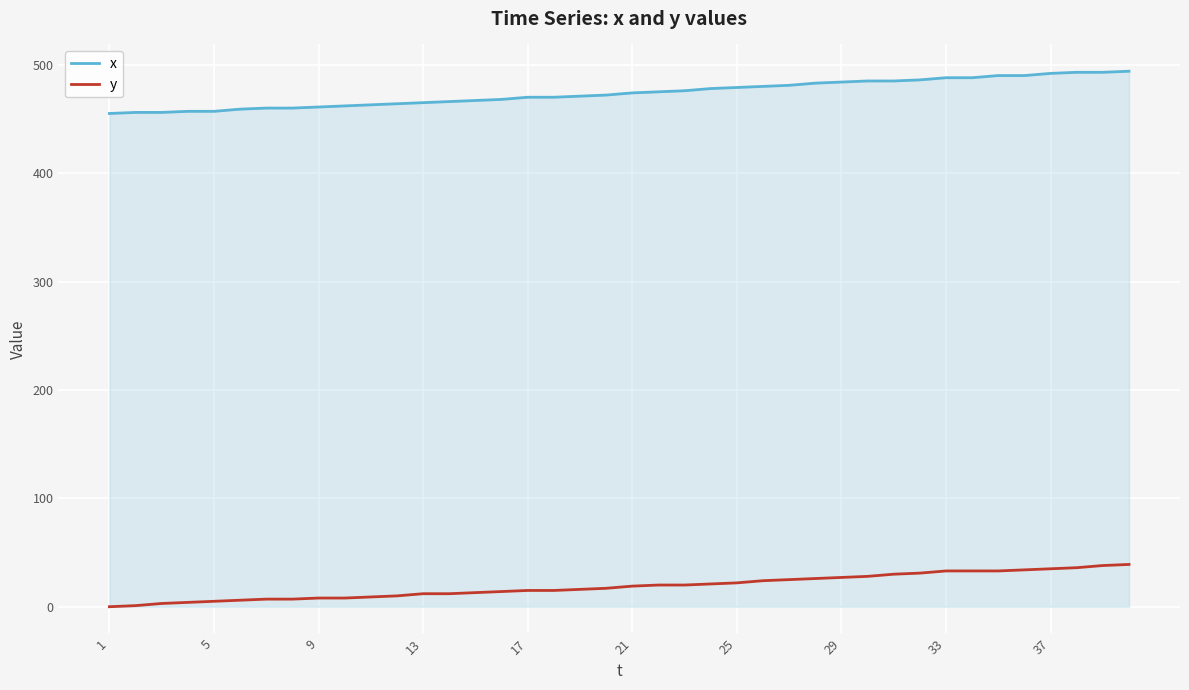

Which series has the largest total across all categories?

x